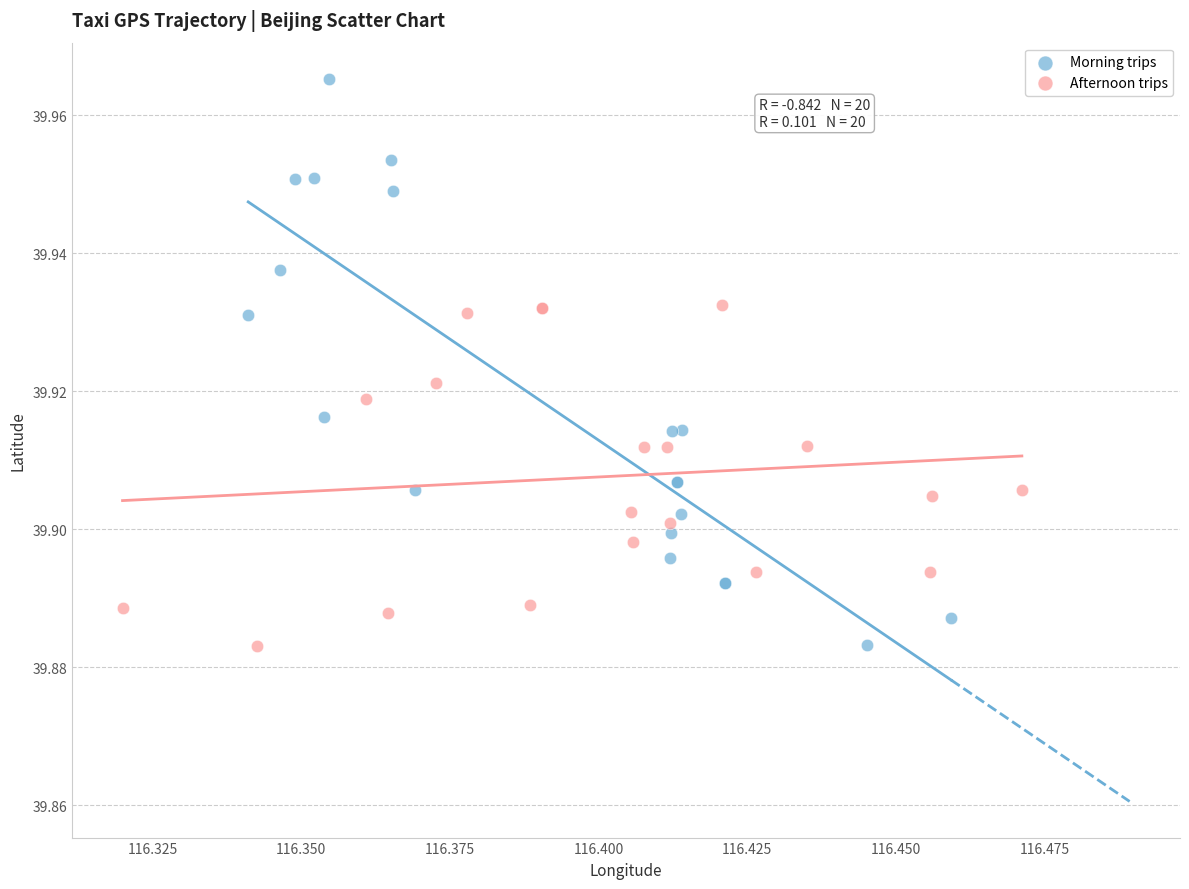

Which series has the largest Y range (max minus min)?

Morning trips